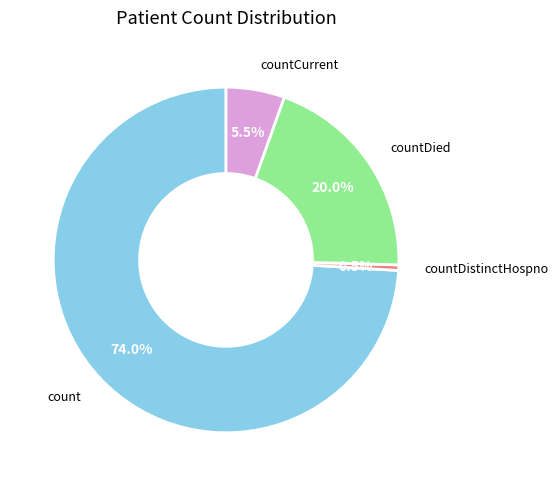

To the nearest percent, what is the average slice percentage?

25%